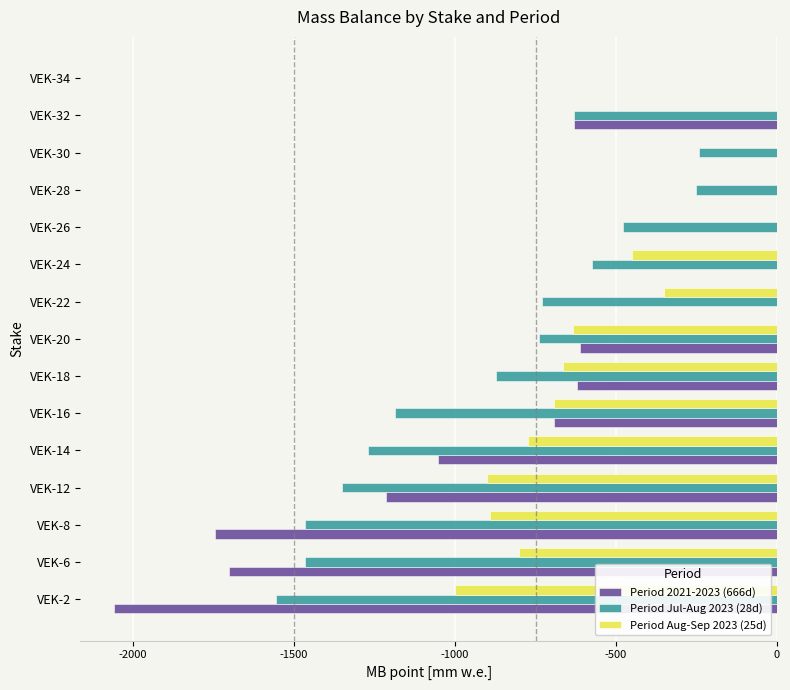

Where is Period Aug-Sep 2023 (25d) nearest to the value -499?

VEK-24